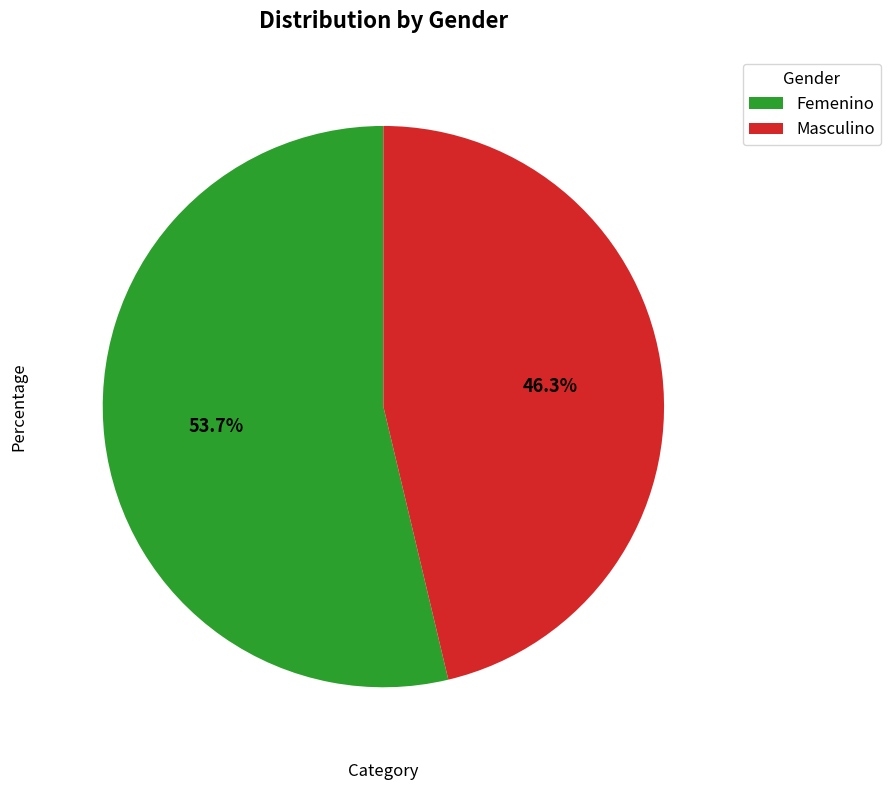

Rank the categories by value from lowest to highest.

Masculino, Femenino